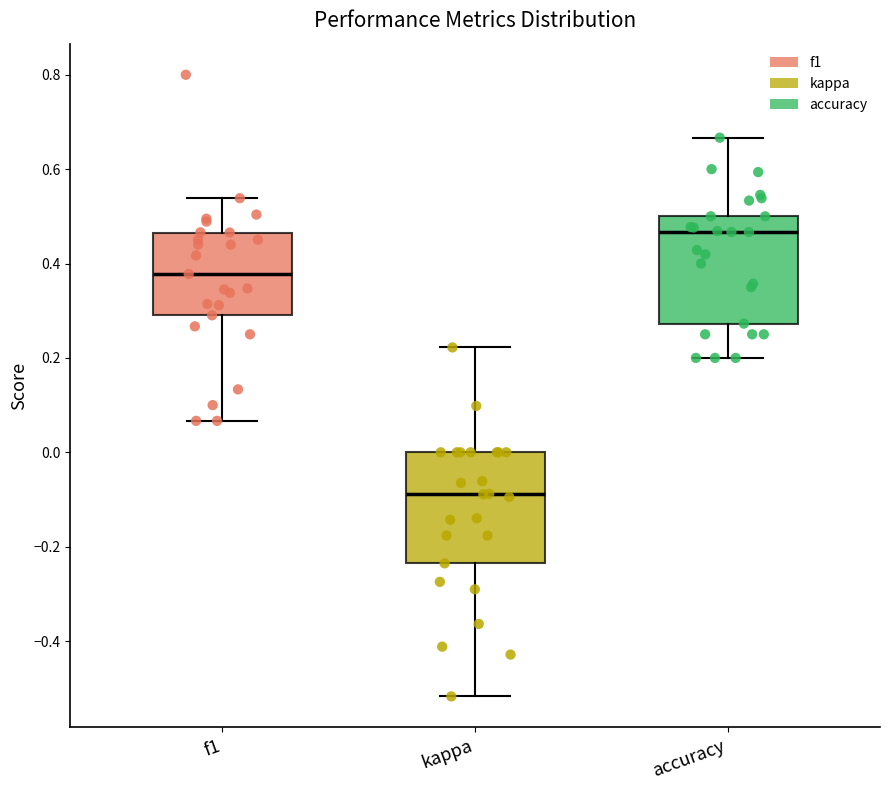

Reading left to right, read every box against the y-axis: the position of its median line, the range the box covers, and the ends of its whiskers. The values are not printed on the chart, so give them approximately, as read against the axis.

f1: median 0.38, box 0.30 to 0.46, whiskers 0.06 to 0.54
kappa: median -0.08, box -0.24 to 0.00, whiskers -0.52 to 0.22
accuracy: median 0.46, box 0.28 to 0.50, whiskers 0.20 to 0.66